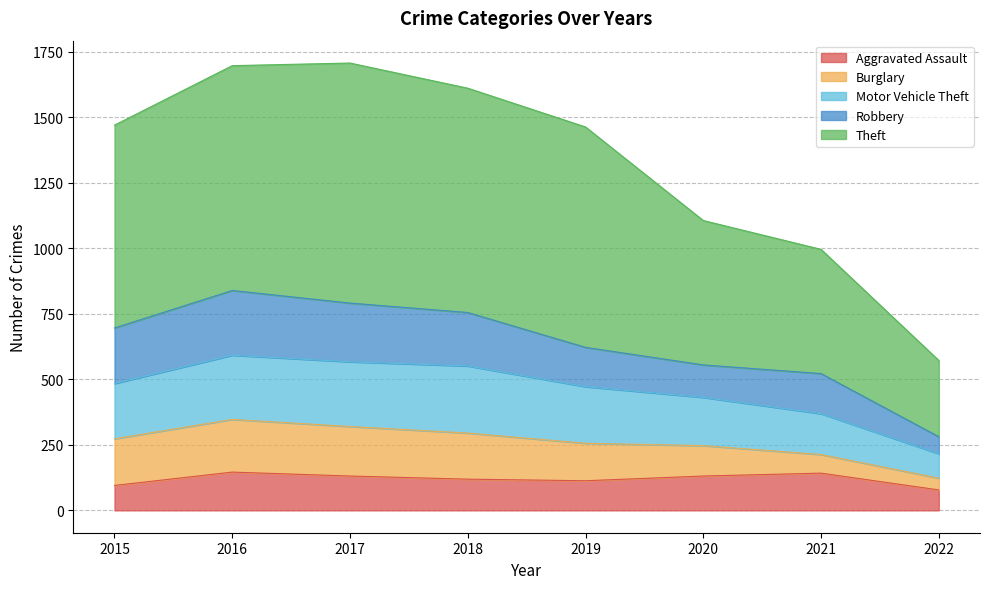

Between 2021 and 2016, which is larger?

2016